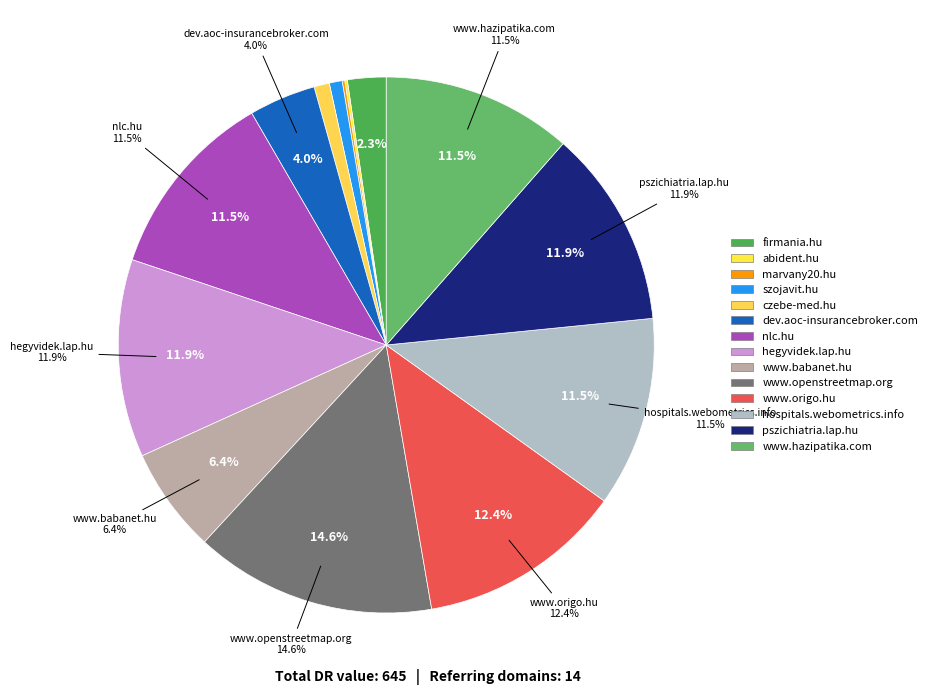

What portion of the pie excludes szojavit.hu?

99.2%